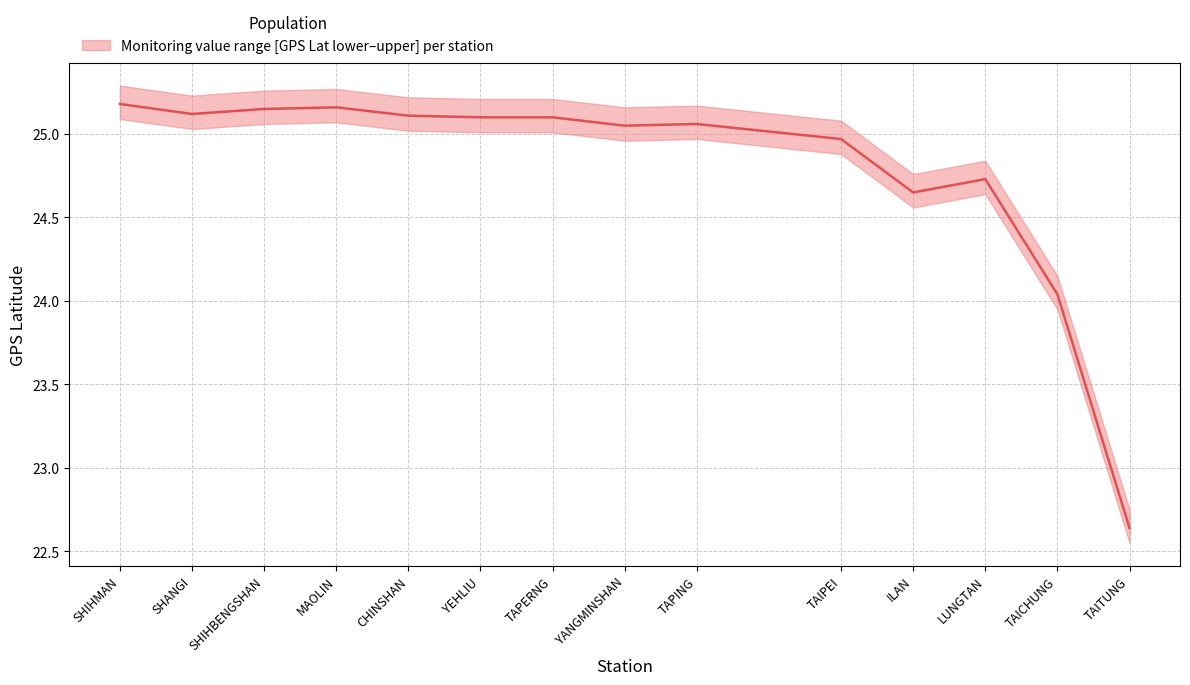

What value does the data have at SHANGI?

25.1